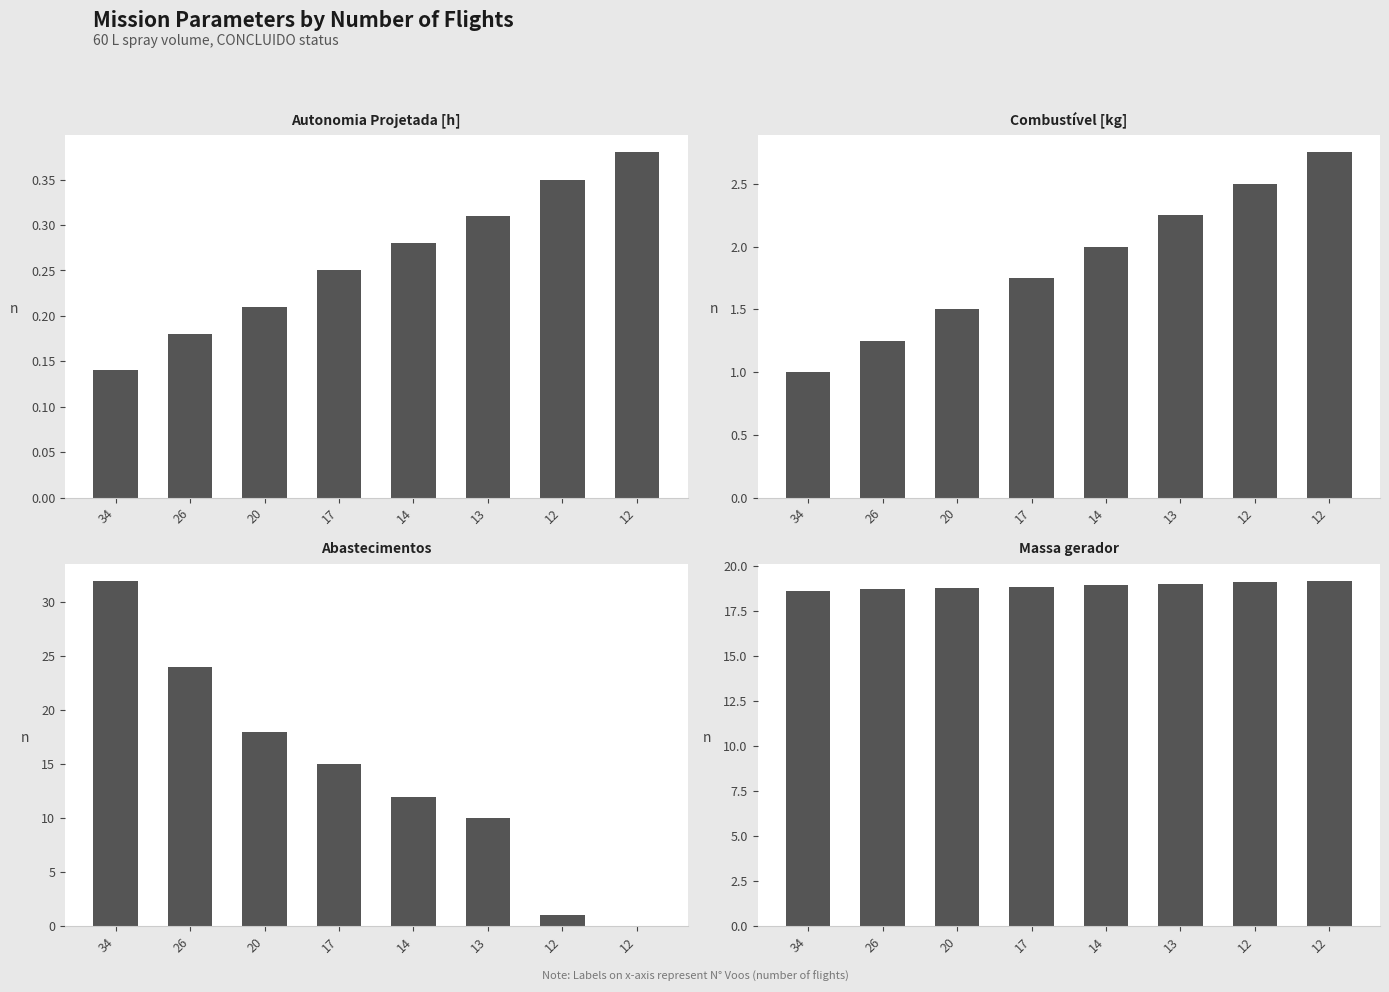

How many bars are there in total?

32